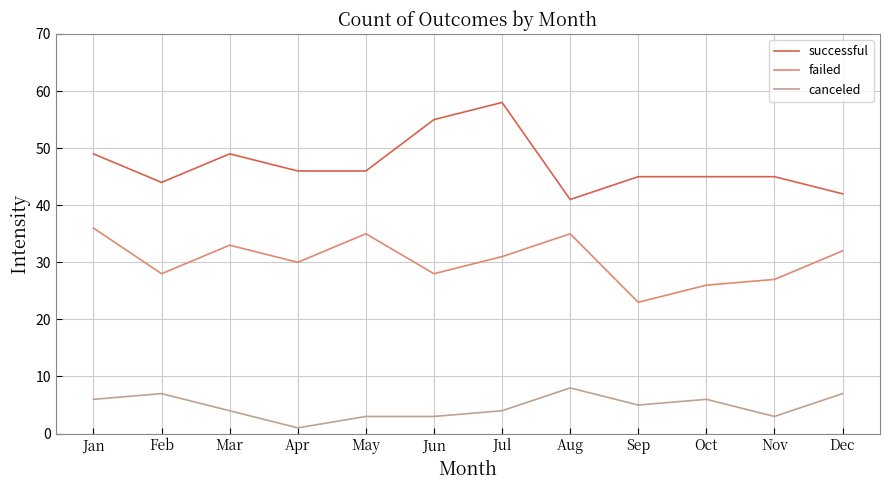

The value of failed at Mar is 50. True or false?

False